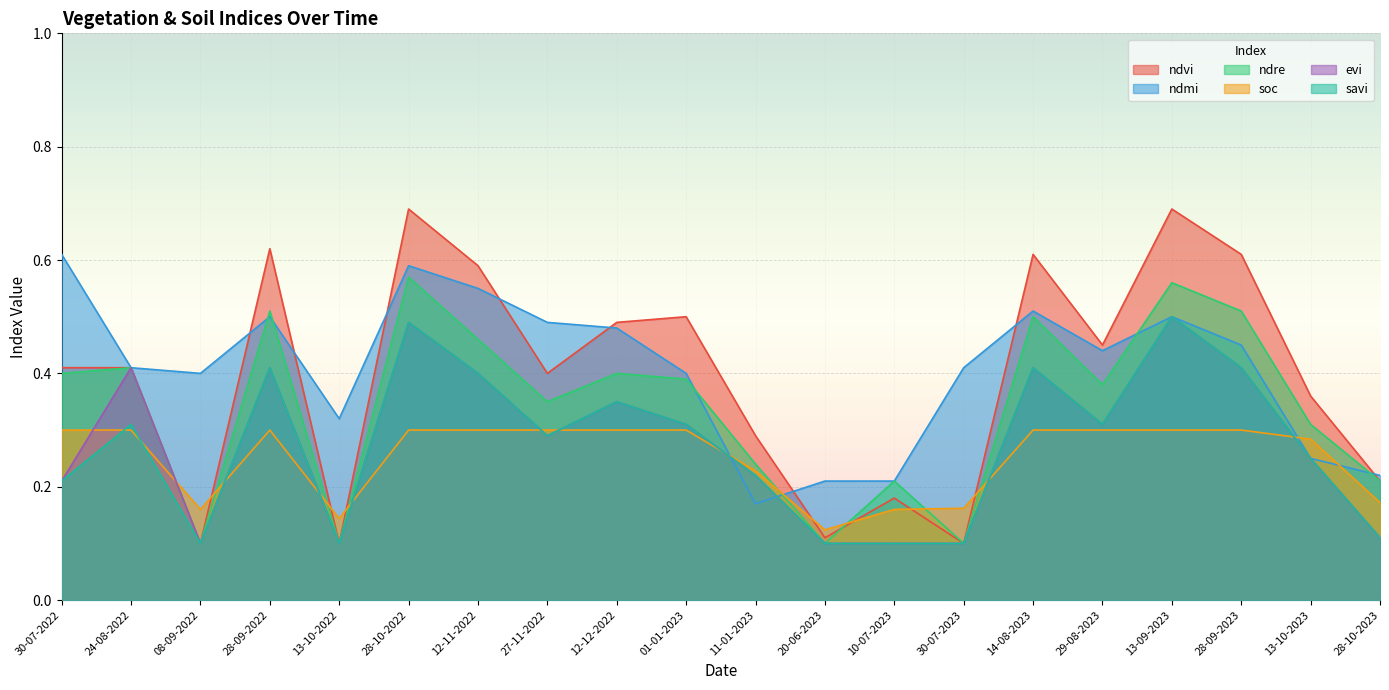

At which category does ndvi reach its first local peak?

28-09-2022